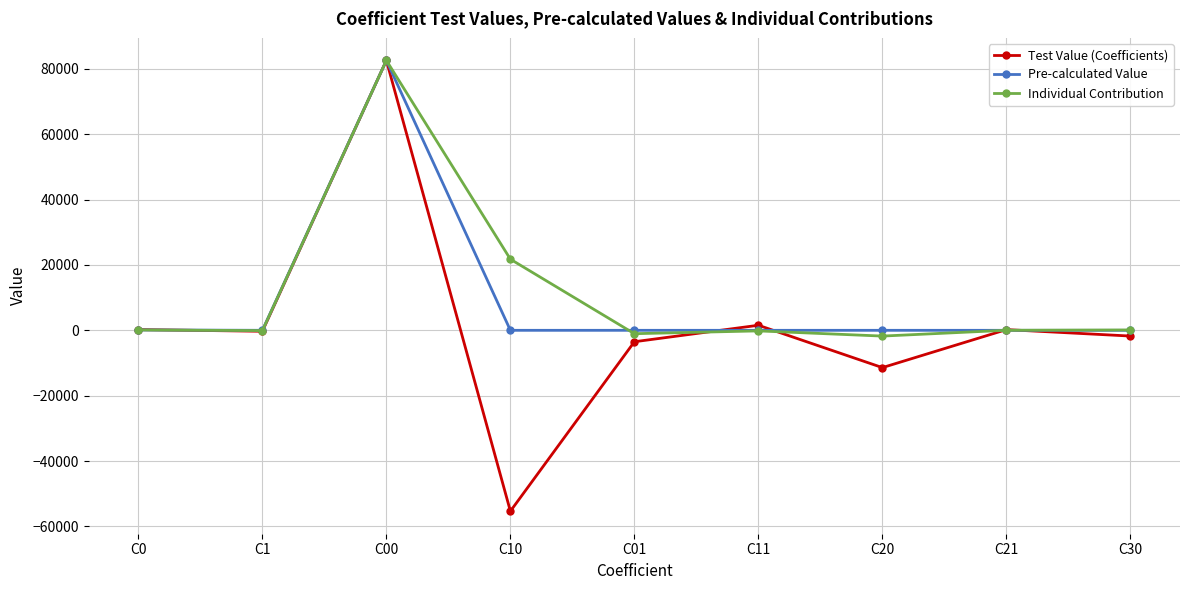

The value of Test Value (Coefficients) at C20 is -11412.0. True or false?

True